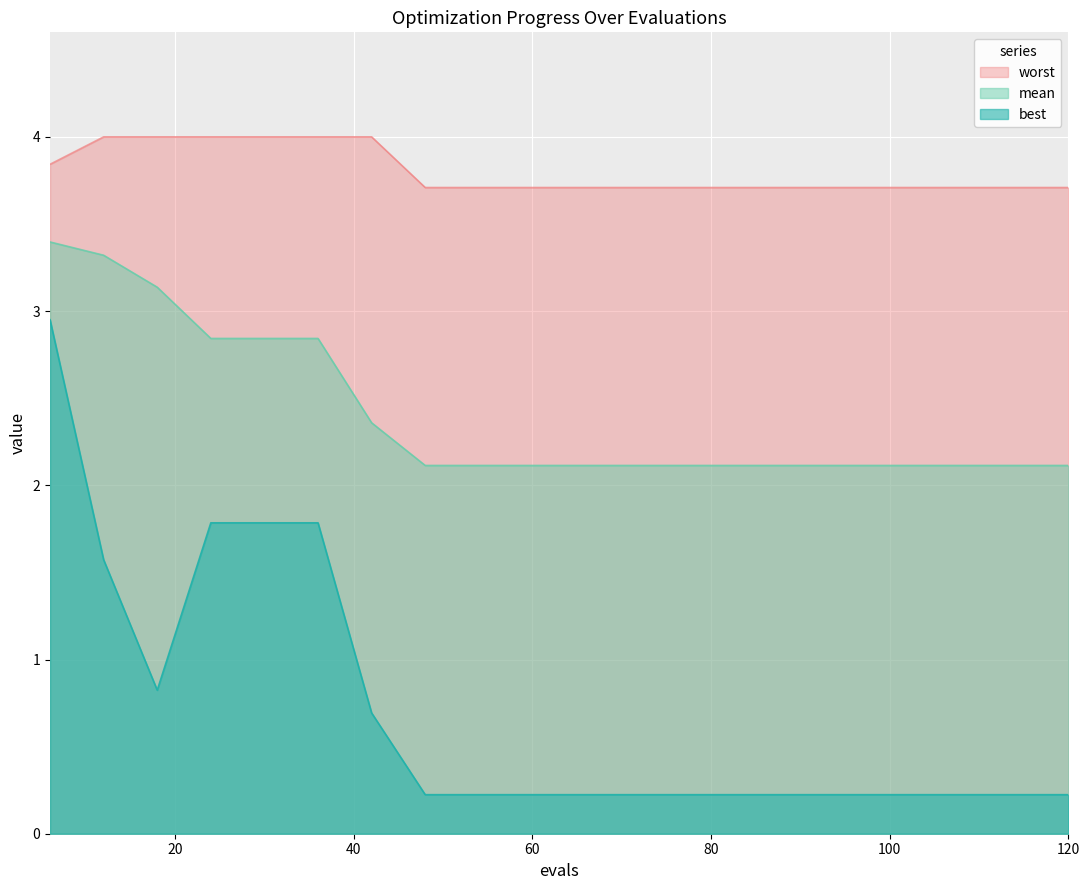

True or false: mean has more than 1 interior local peaks.

False